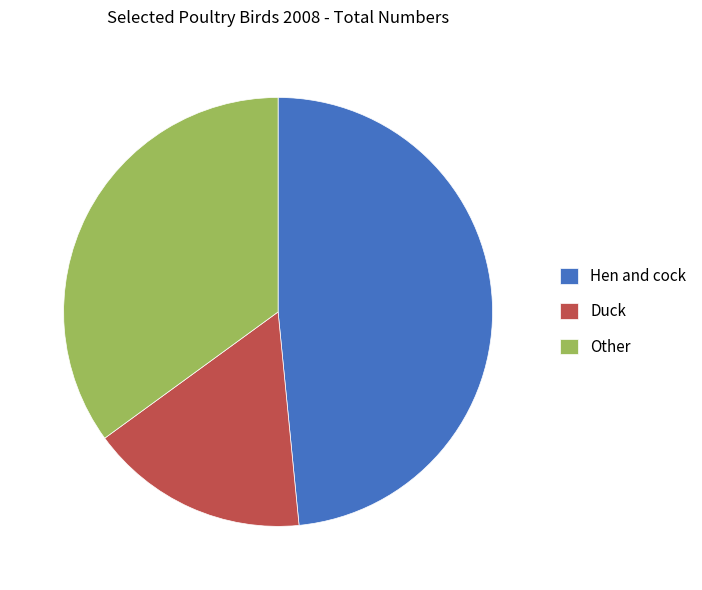

Which has a higher value, Duck or Hen and cock?

Hen and cock